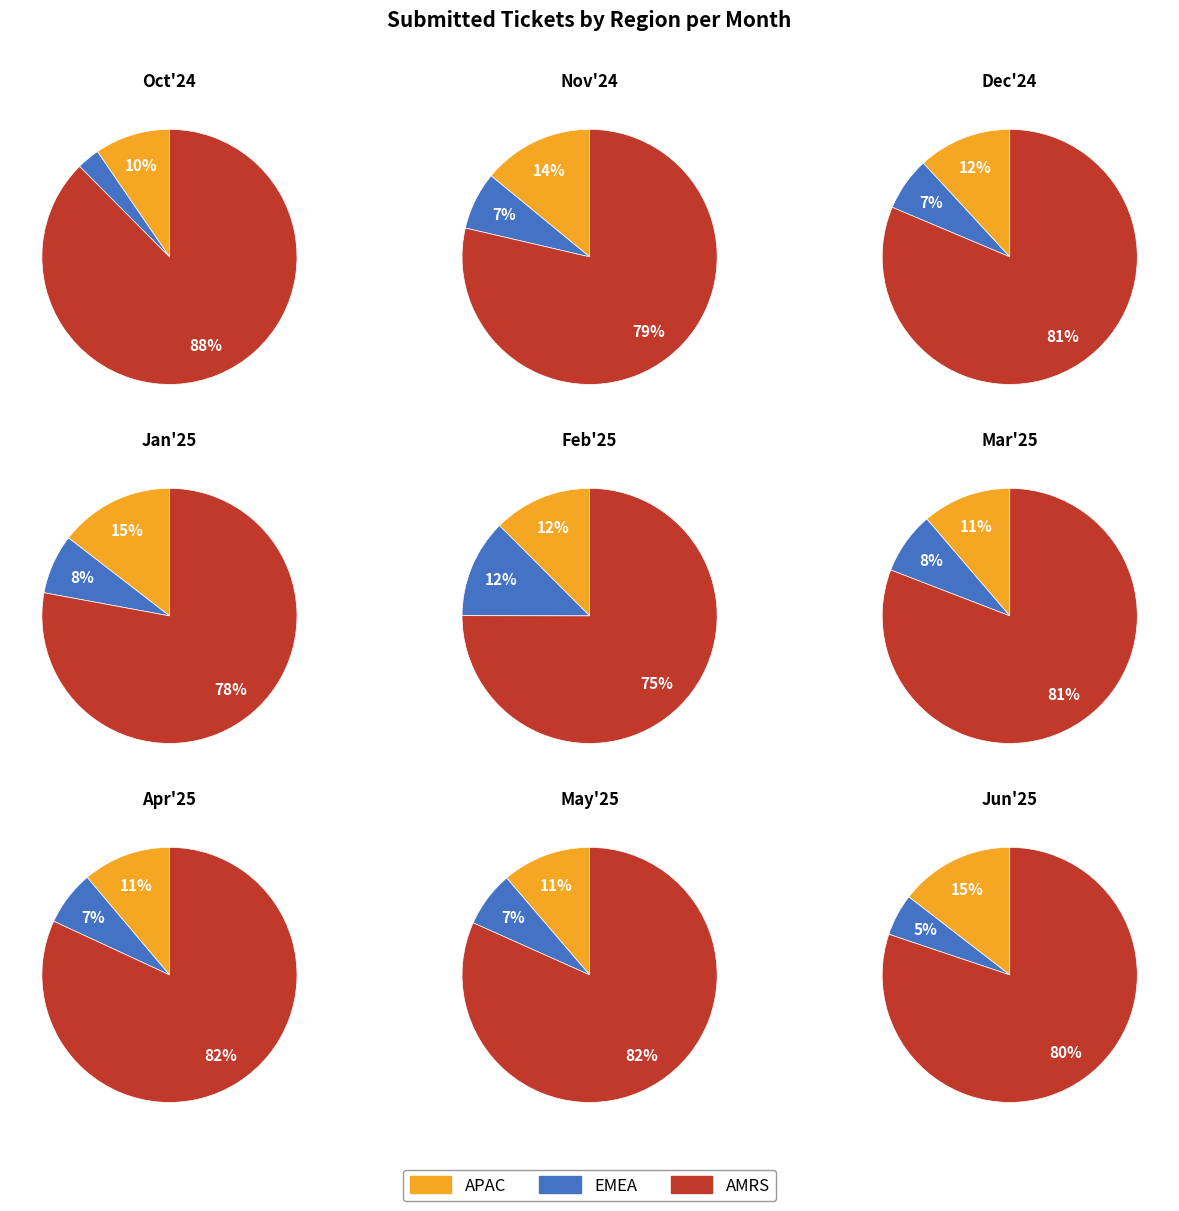

To the nearest percent, what portion does 3 represent?

12%